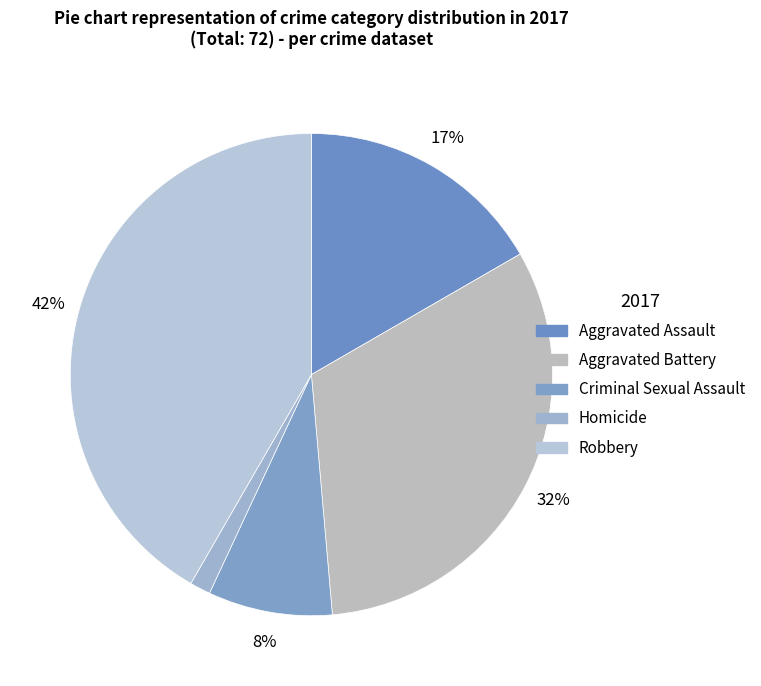

Does Aggravated Battery represent more than half of the total?

No